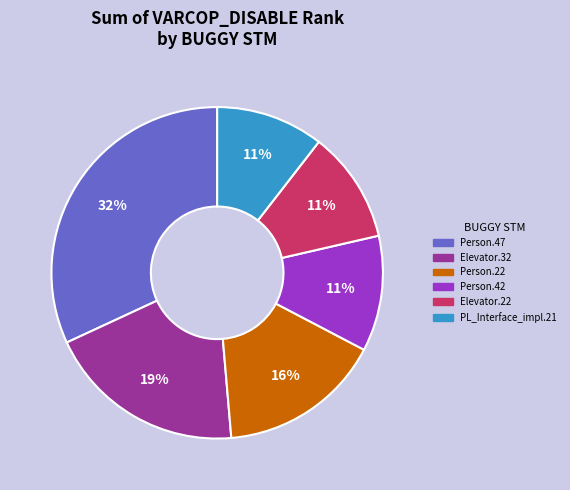

The Elevator.22 slice represents 11% of the pie. True or false?

True